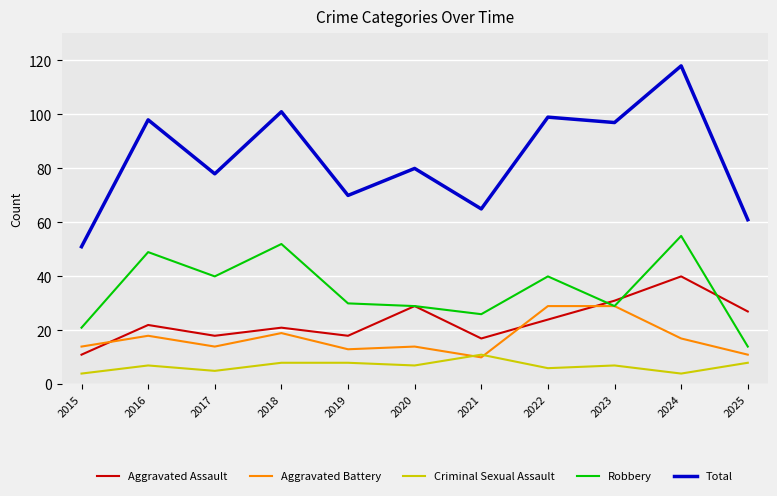

Read the Total value at 2022.

99